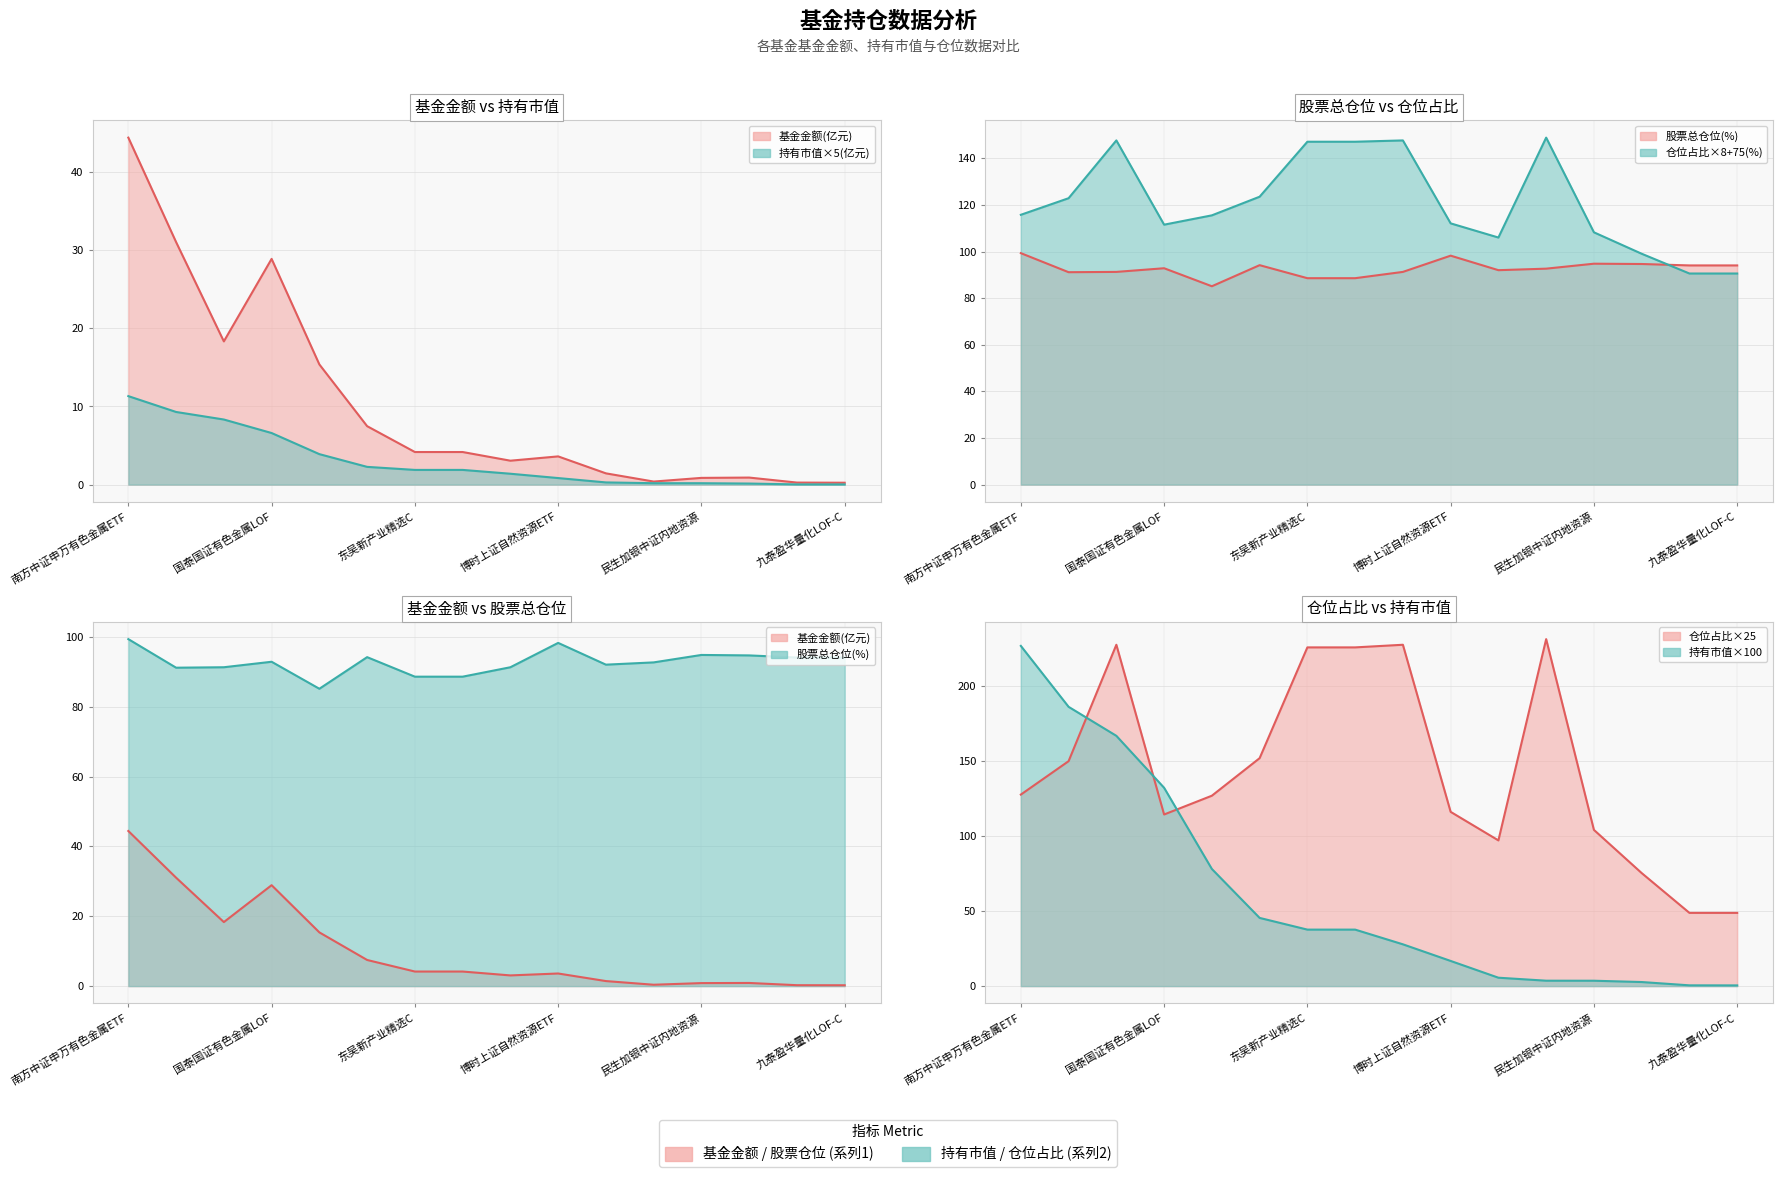

What is the total value across all series at 国泰国证有色金属LOF?

486.2